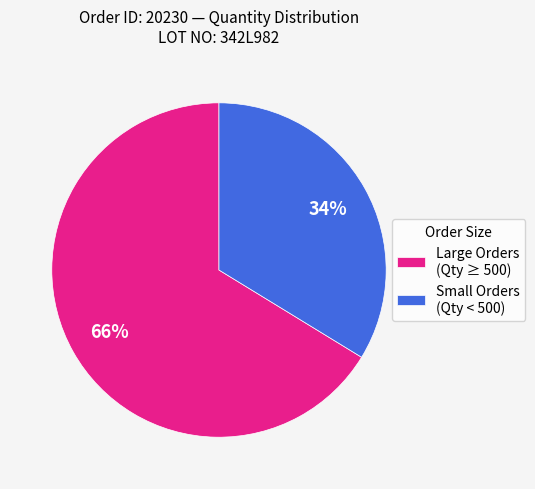

What percentage is the Large Orders (Qty ≥ 500) slice, to the nearest percent?

66%